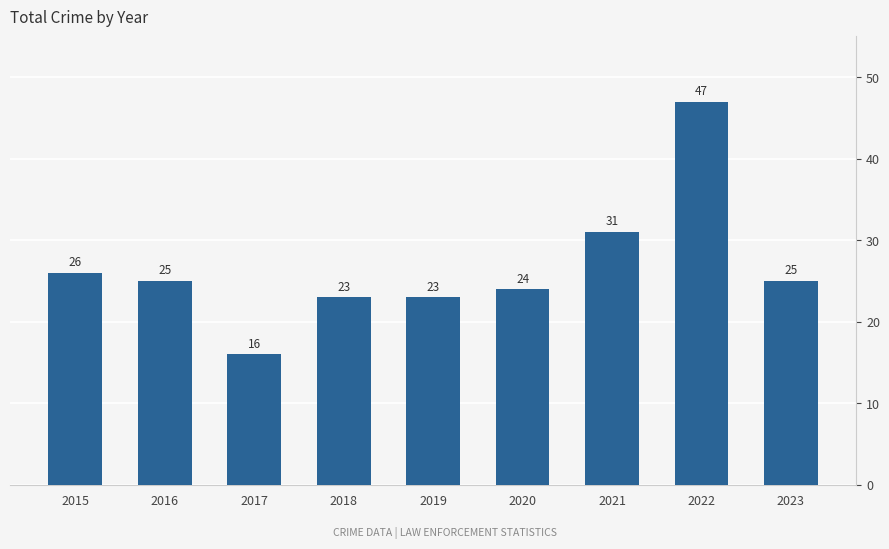

How many data points are less than 25?

4